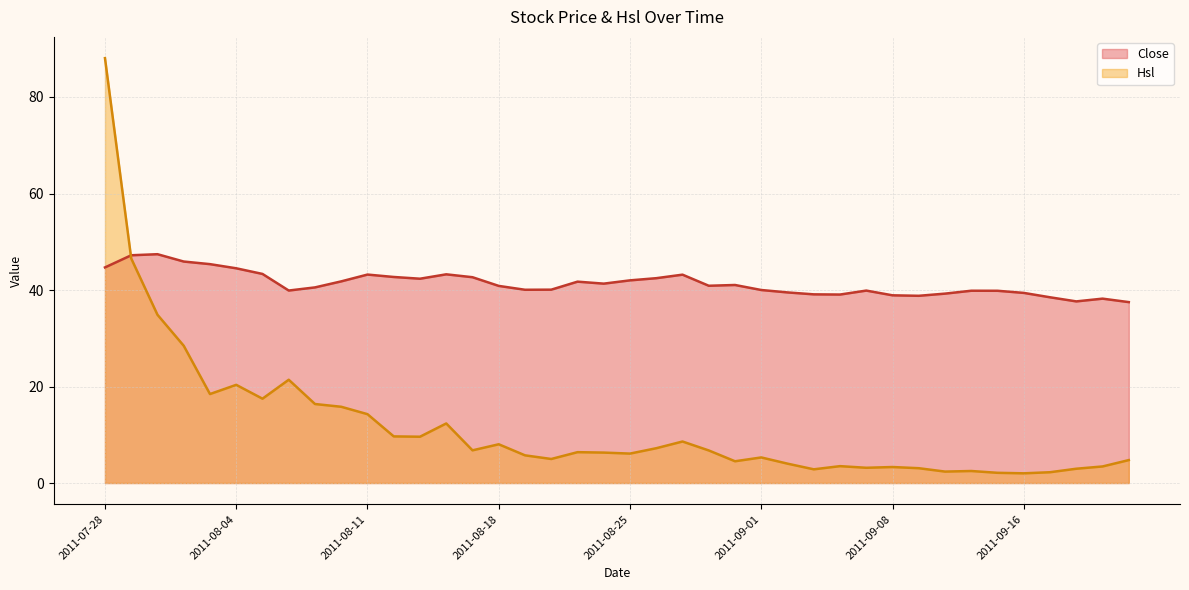

How many lines are shown in the chart?

2